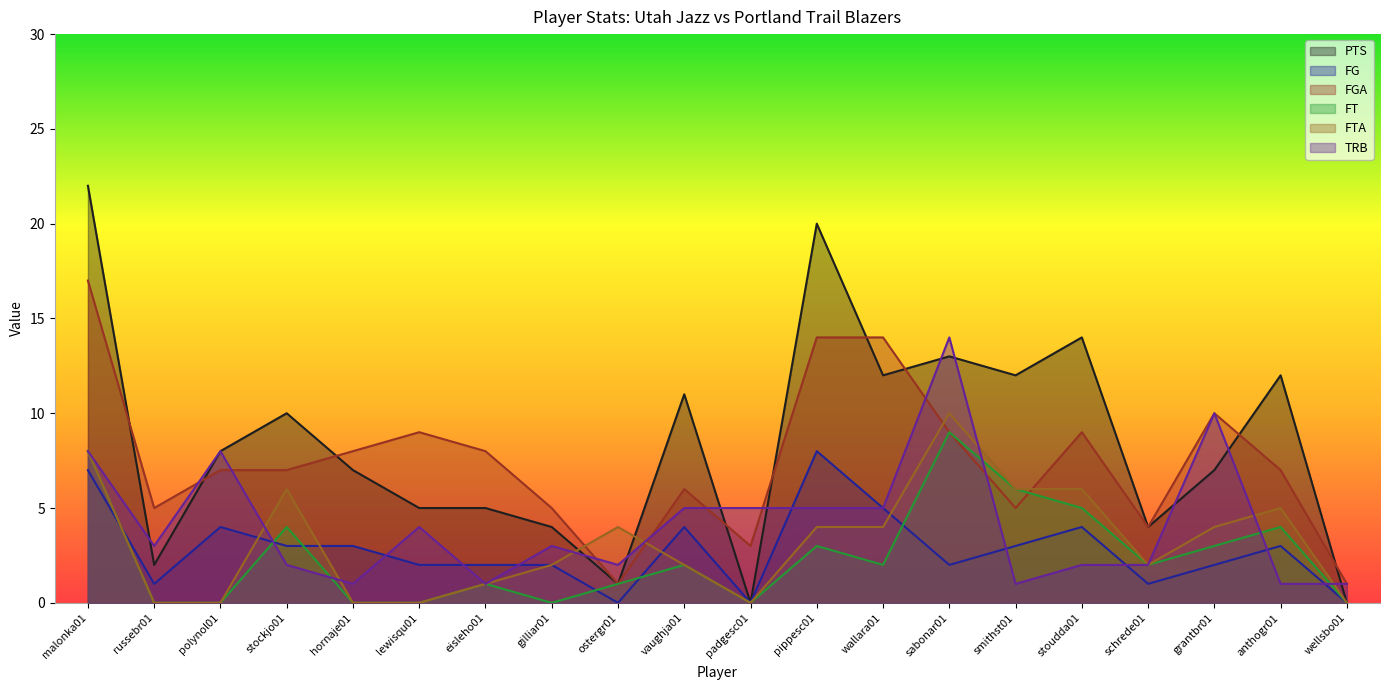

Rank the categories by FT value from highest to lowest.

sabonar01, malonka01, smithst01, stoudda01, stockjo01, anthogr01, pippesc01, grantbr01, vaughja01, wallara01, schrede01, eisleho01, ostergr01, russebr01, polynol01, hornaje01, lewisqu01, gilliar01, padgesc01, wellsbo01